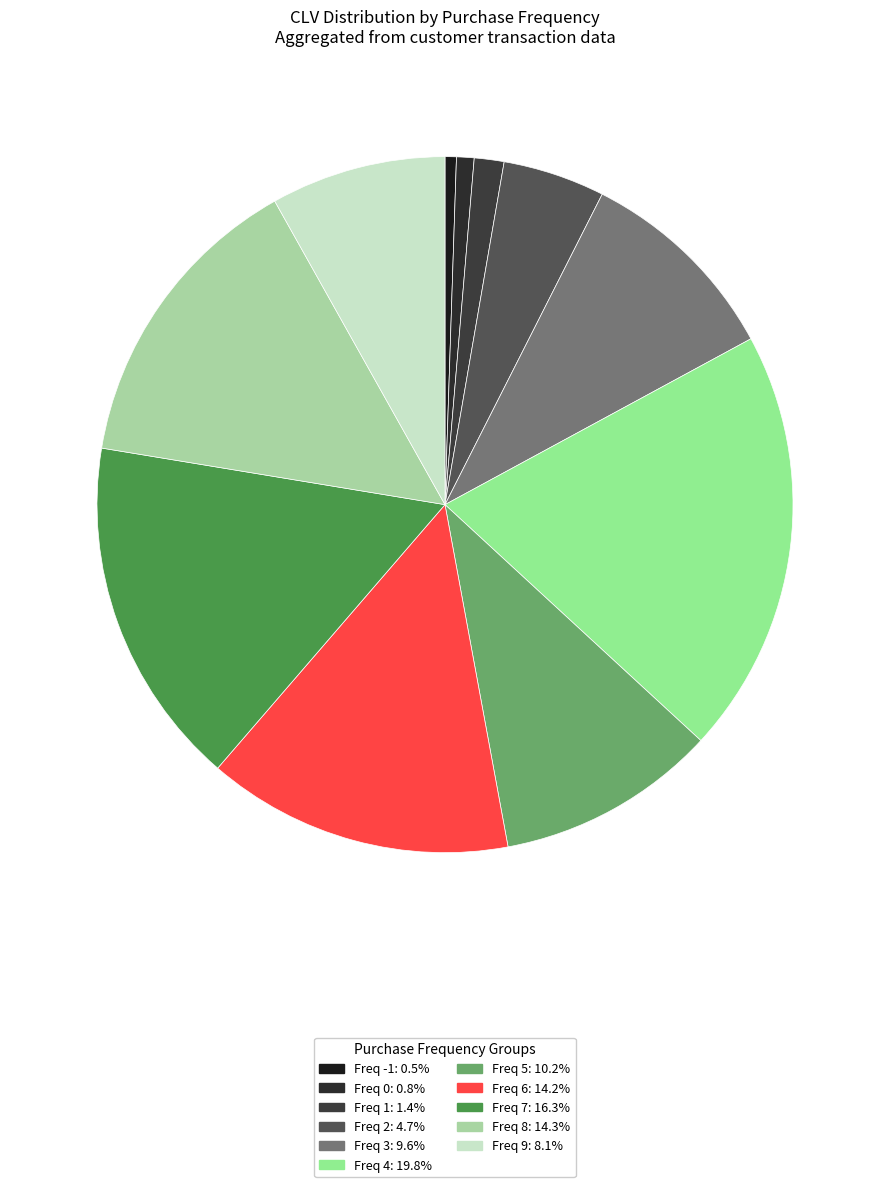

How many slices are in this pie chart?

11